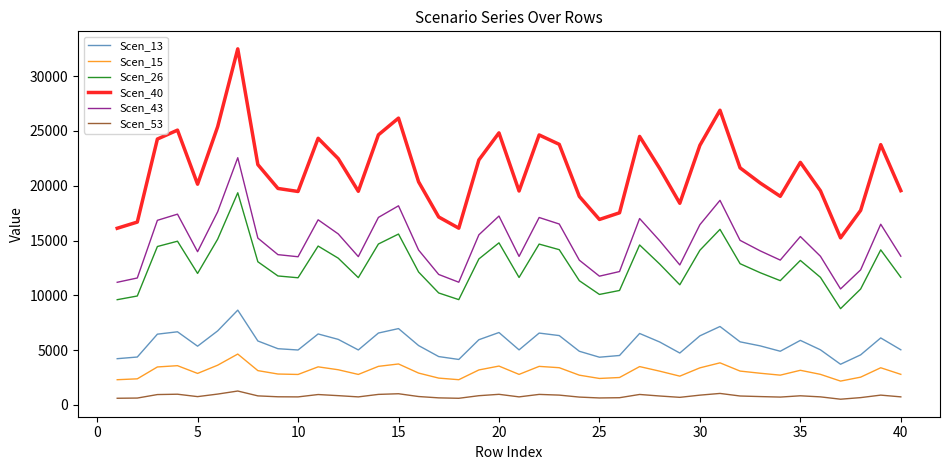

Which series has the widest spread of values?

Scen_40